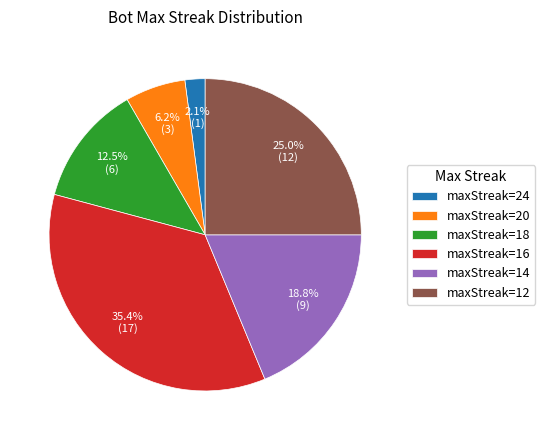

Which slice is the largest?

maxStreak=16